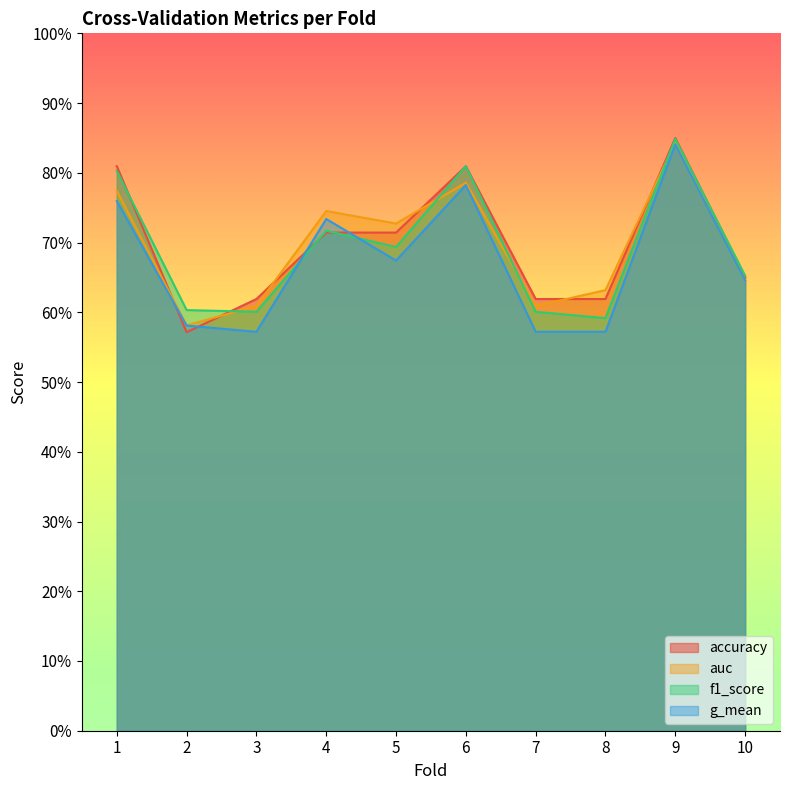

At which category does the chart reach its peak across all series?

9